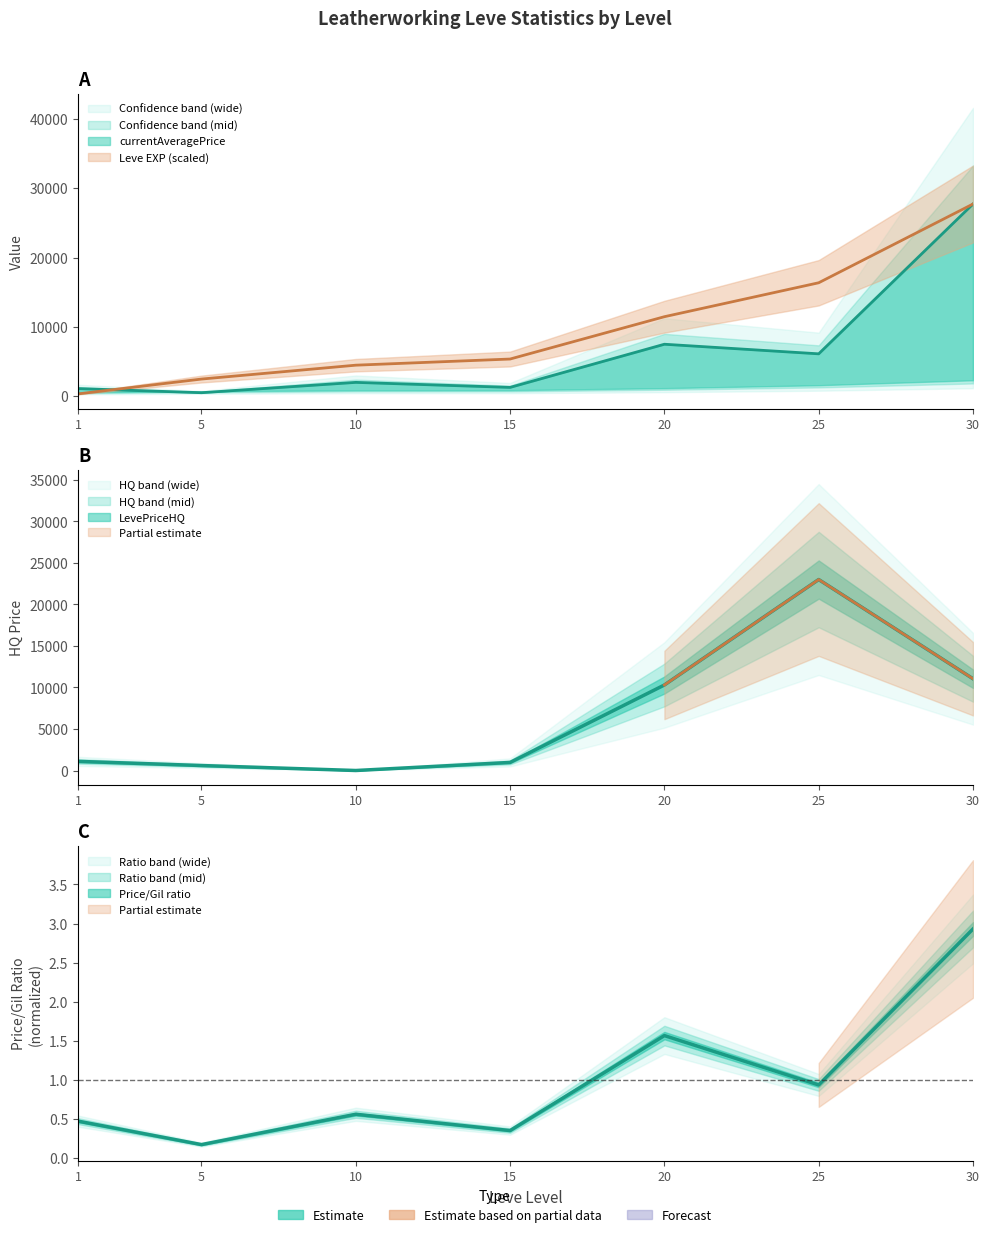

How many values in the Leve EXP series are below 5362?

3